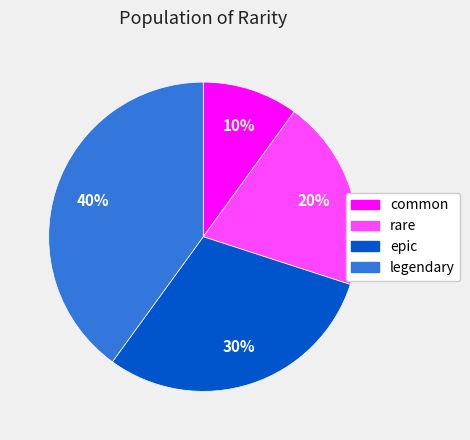

To the nearest percent, what percentage of the pie is rare?

20%